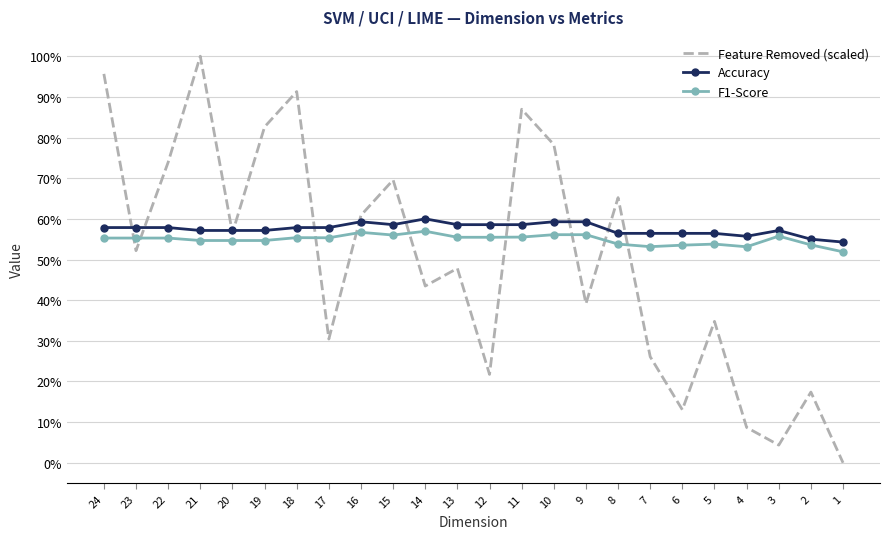

True or false: F1-Score and Accuracy intersect in this chart.

False